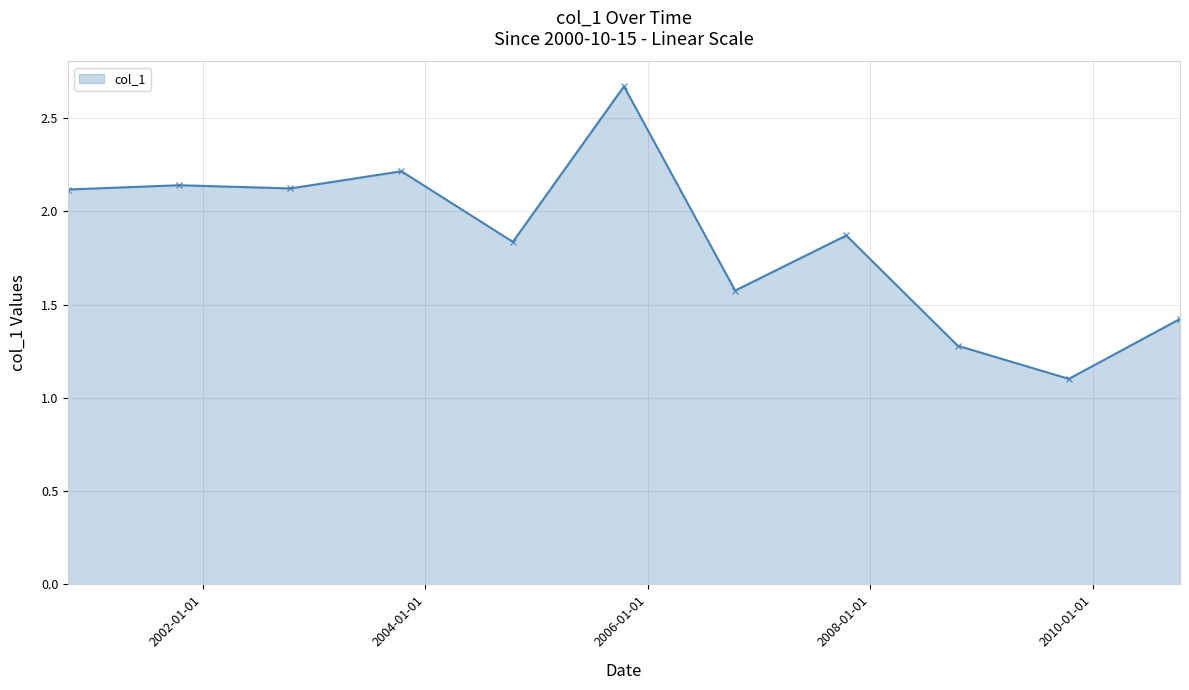

What is the sum of all values?

20.4